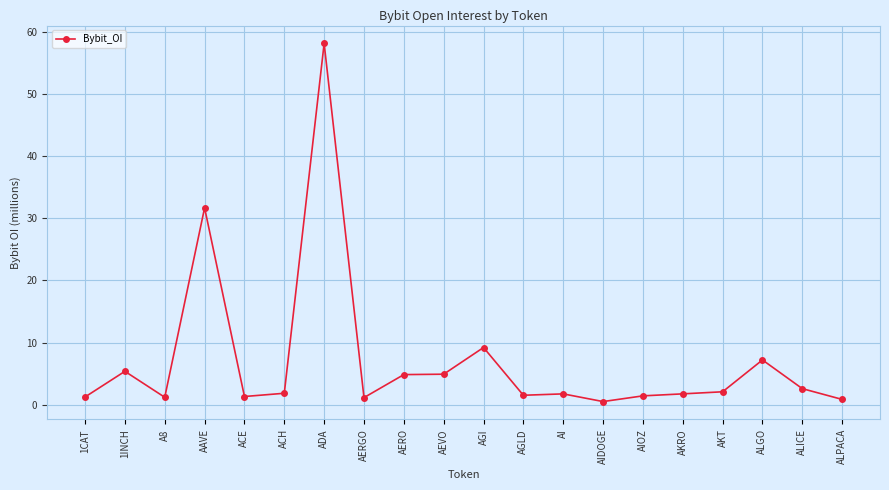

At which category does the data reach its first local valley?

A8